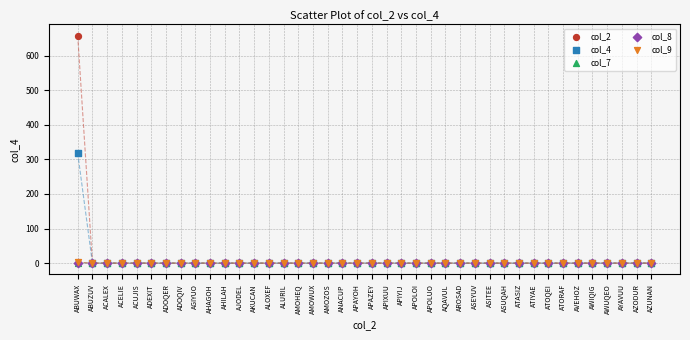

Which series has the widest spread of Y values?

col_2